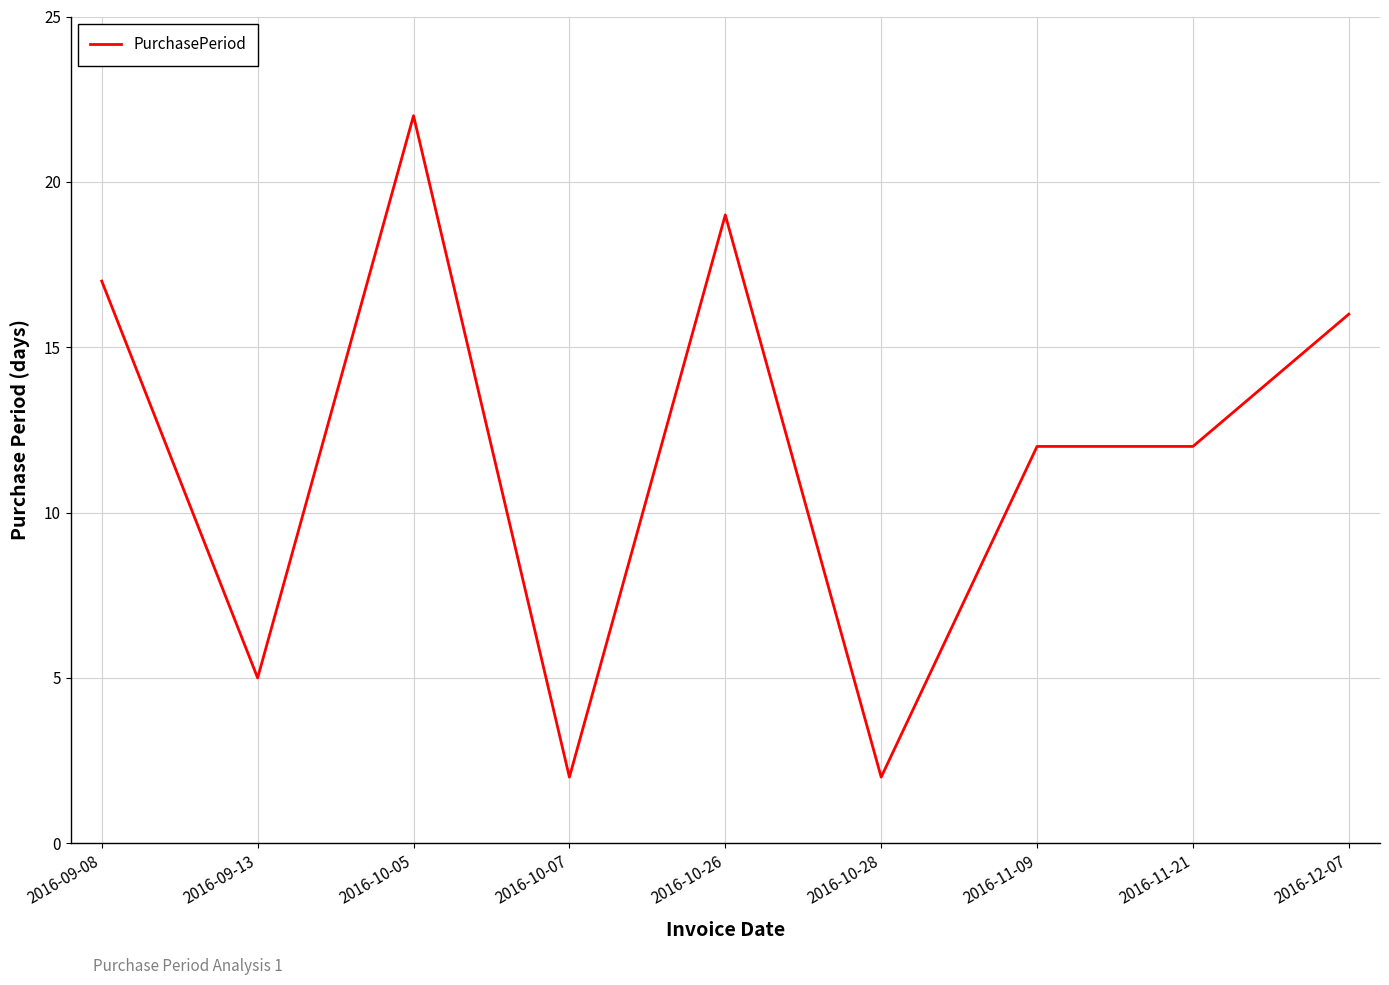

Is it true that the value at 2016-12-07 is 16?

True